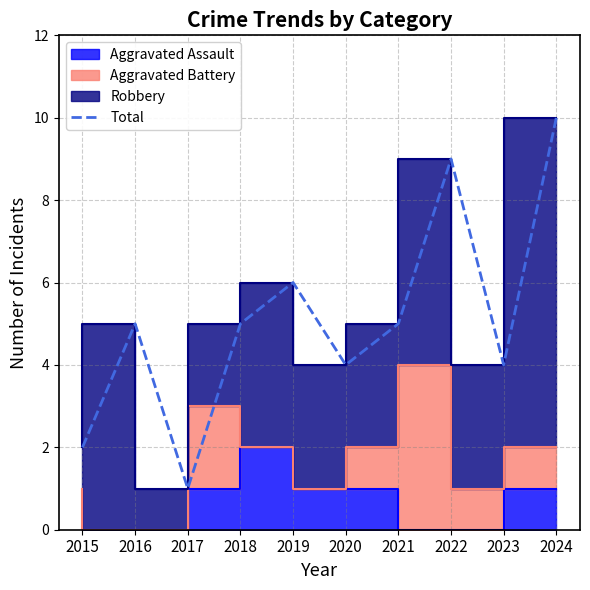

Rank the categories by value from lowest to highest.

2017, 2015, 2020, 2023, 2016, 2018, 2021, 2019, 2022, 2024